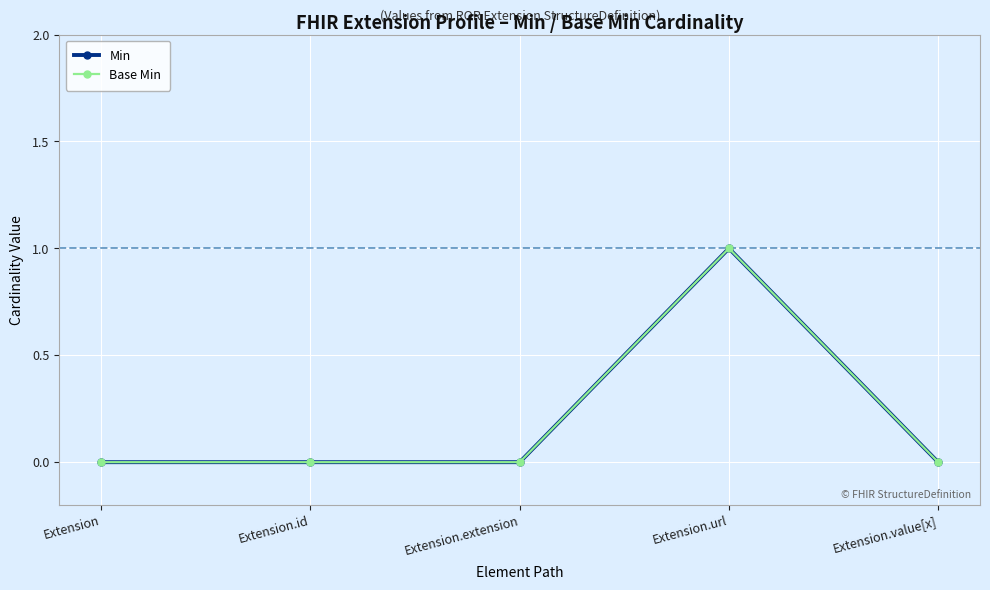

What is the value of the Base Min point at the 4th from the left?

1